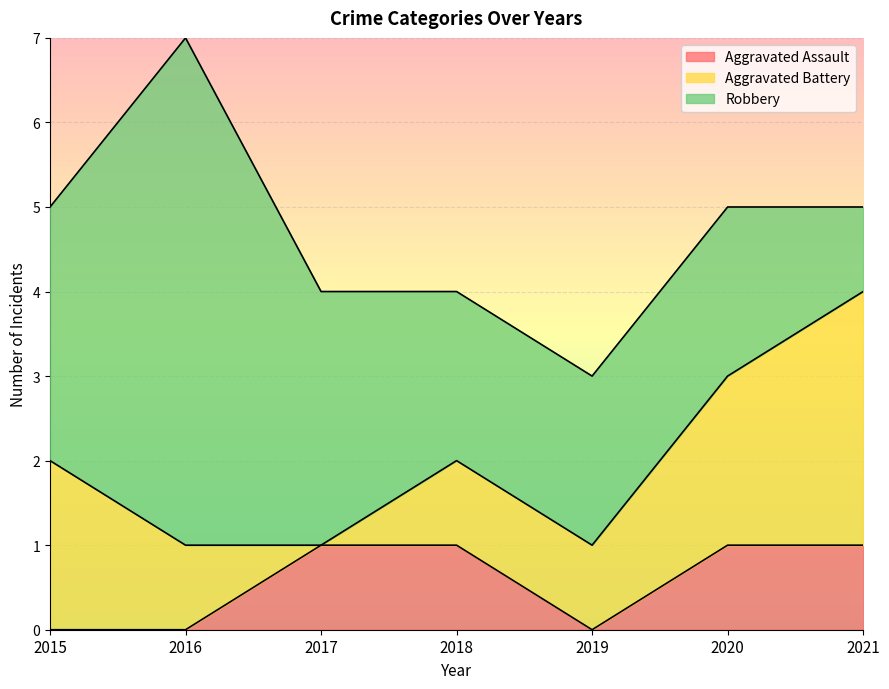

At which category is the sum across all series the highest?

2016